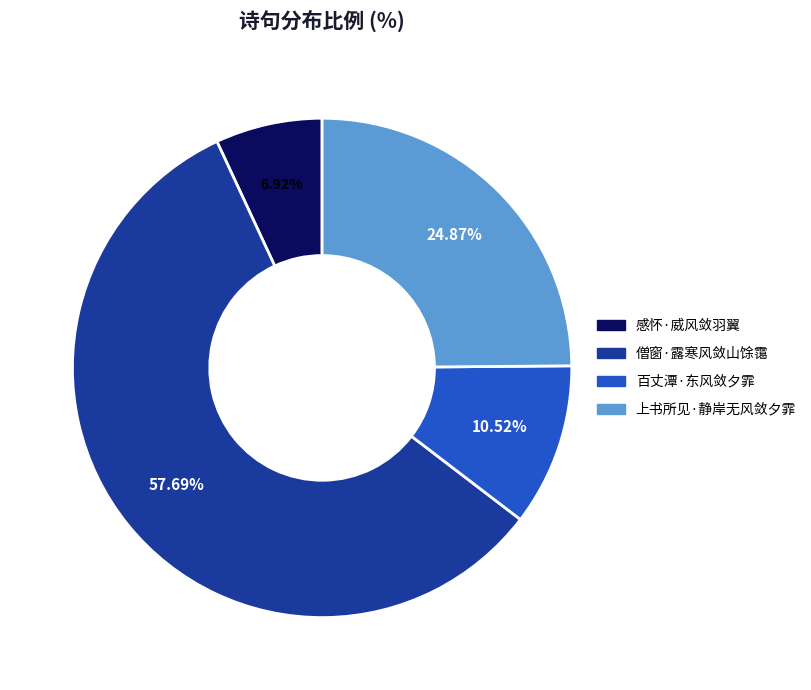

Which slice is the largest?

僧窗·露寒风敛山馀霭